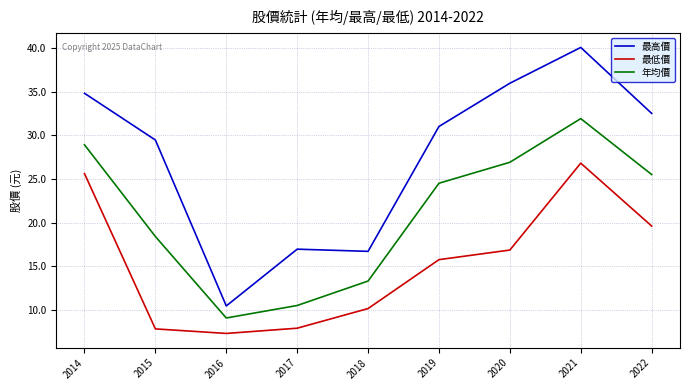

The value of 年均價 at 2019 is 35.4. True or false?

False